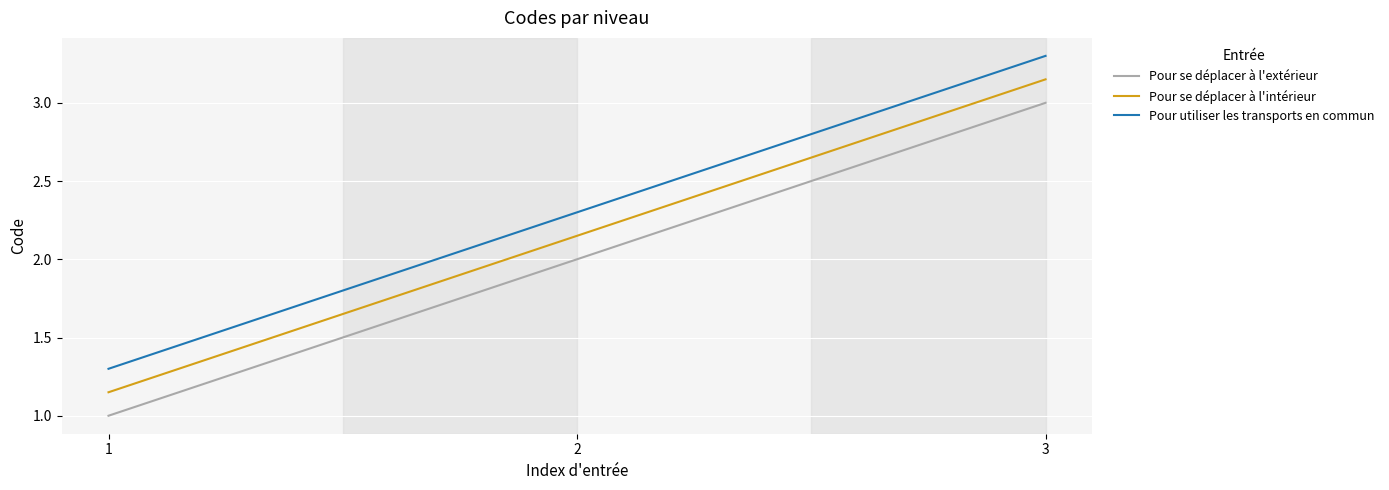

What is the difference between the highest and lowest values at 1?

0.3